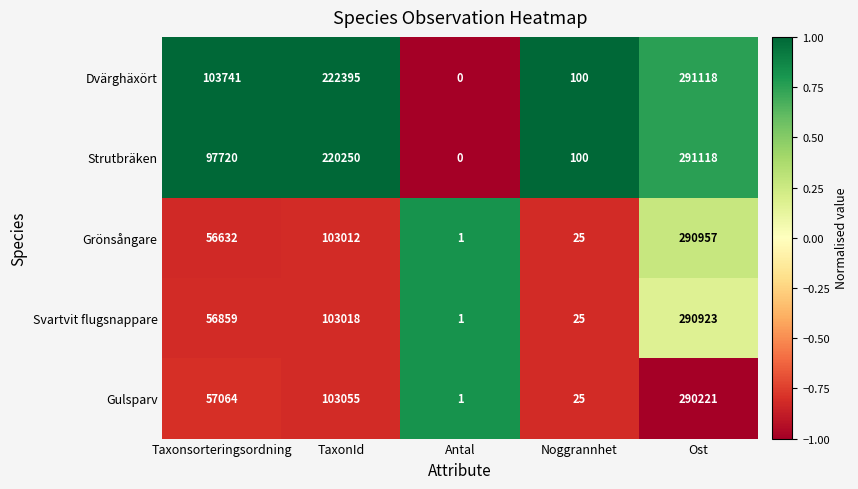

At which label is Strutbräken closest to 145559?

Taxonsorteringsordning